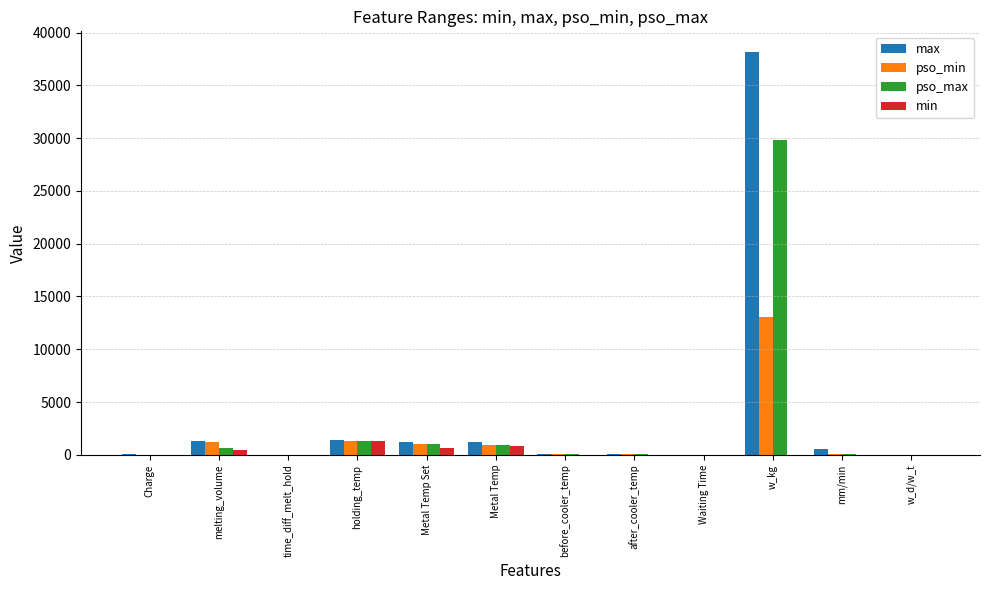

What is the total value across all series at Metal Temp?

3870.3